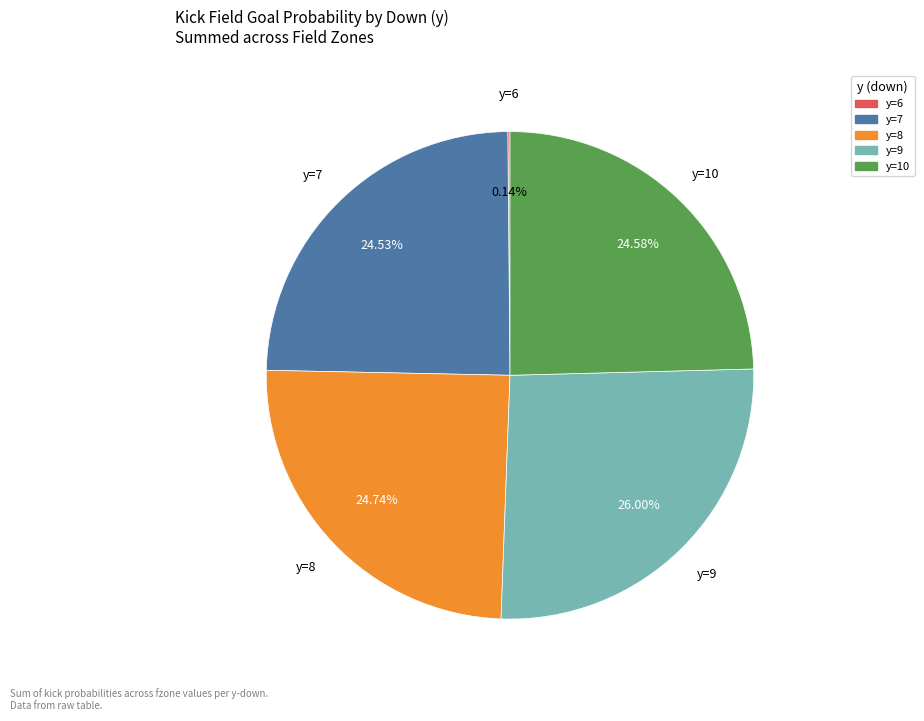

Is there a majority slice in this chart?

No